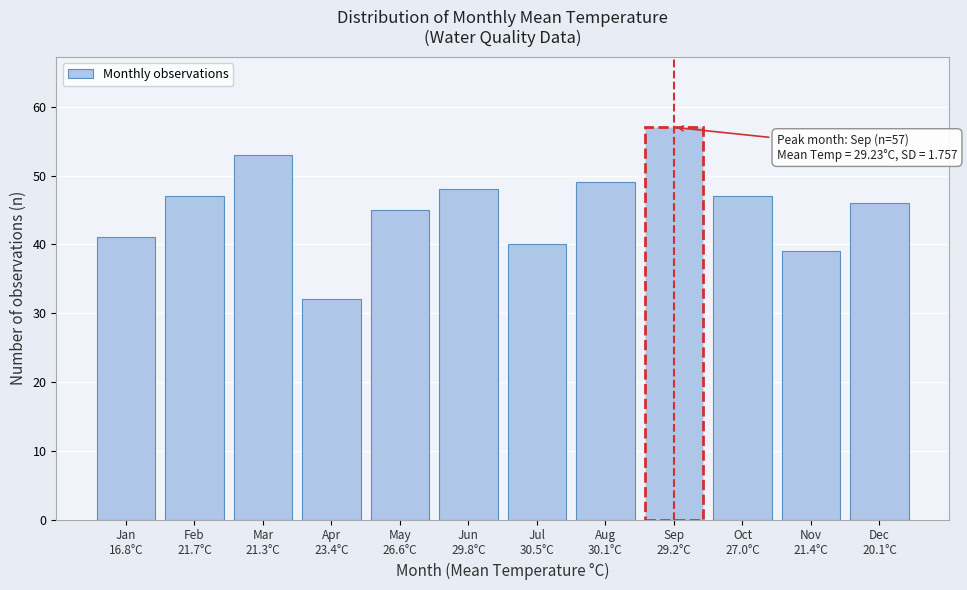

Reading right to left, list all the values displayed in this chart.

46	39	47	57	49	40	48	45	32	53	47	41